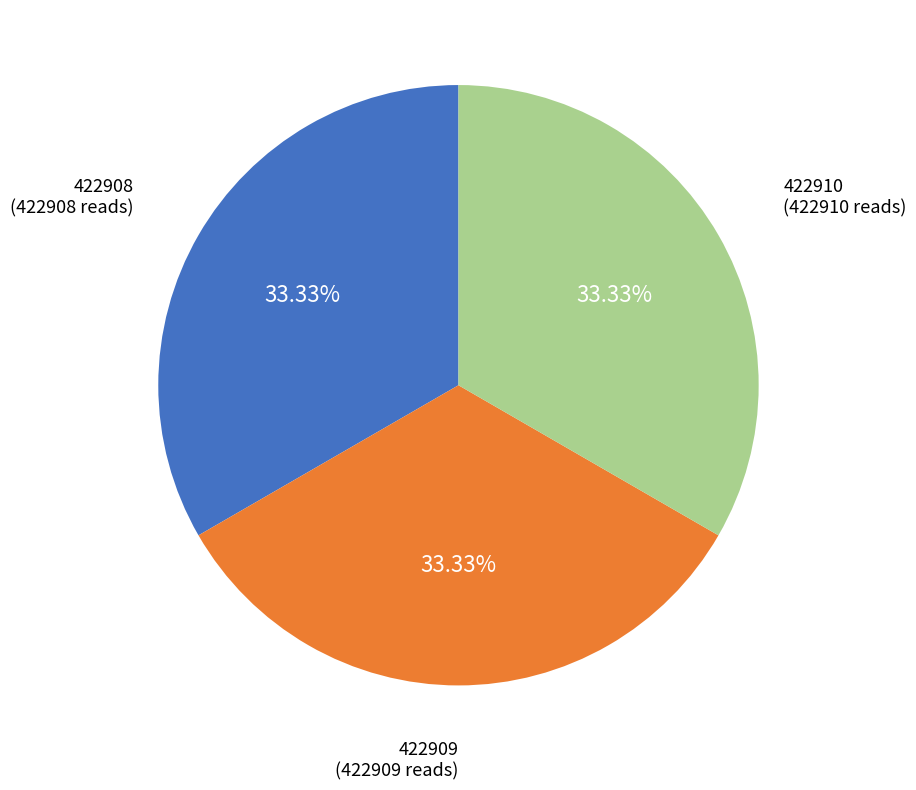

How many slices are in this pie chart?

3